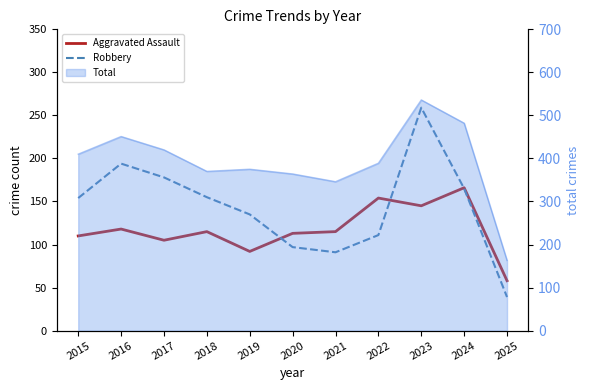

Which series has the widest spread of values?

Robbery